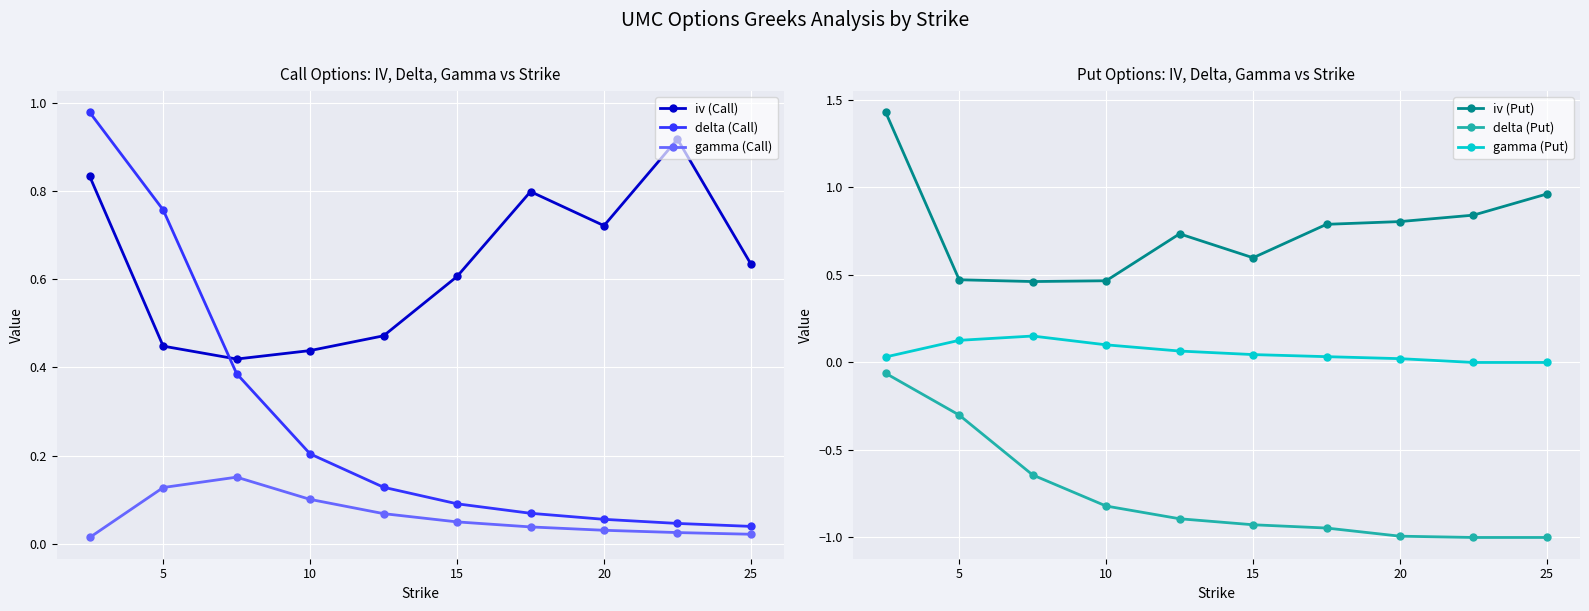

What is the sum of the iv (Put) values at 0 and 10?

1.9